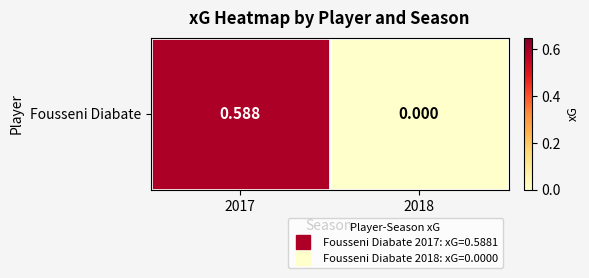

How many categories are shown in the chart?

2